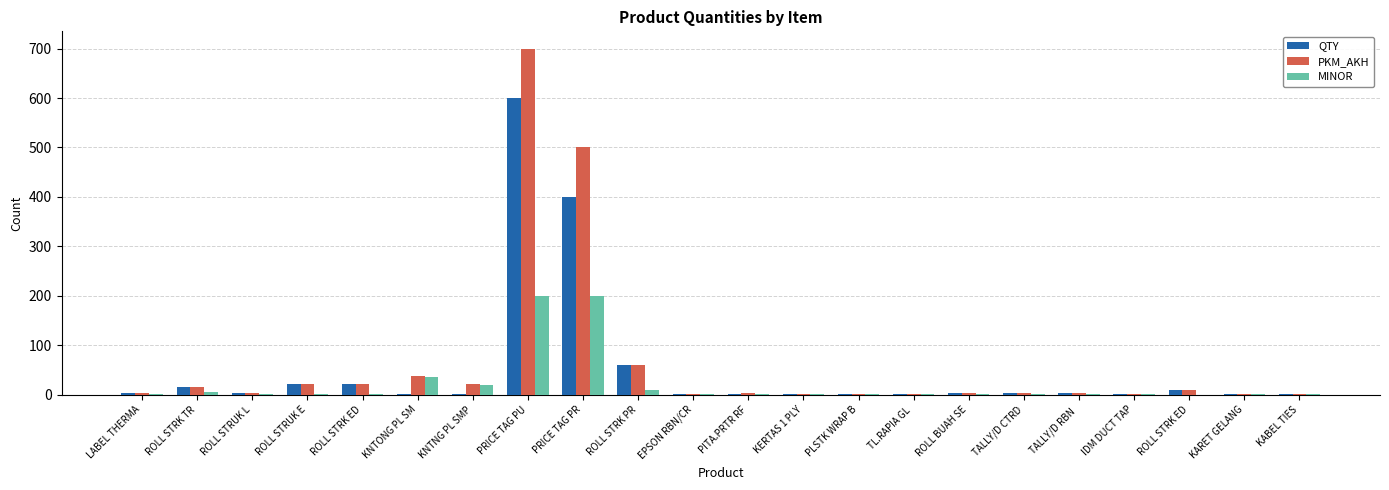

Rank the series by their maximum value, from highest to lowest.

PKM_AKH, QTY, MINOR